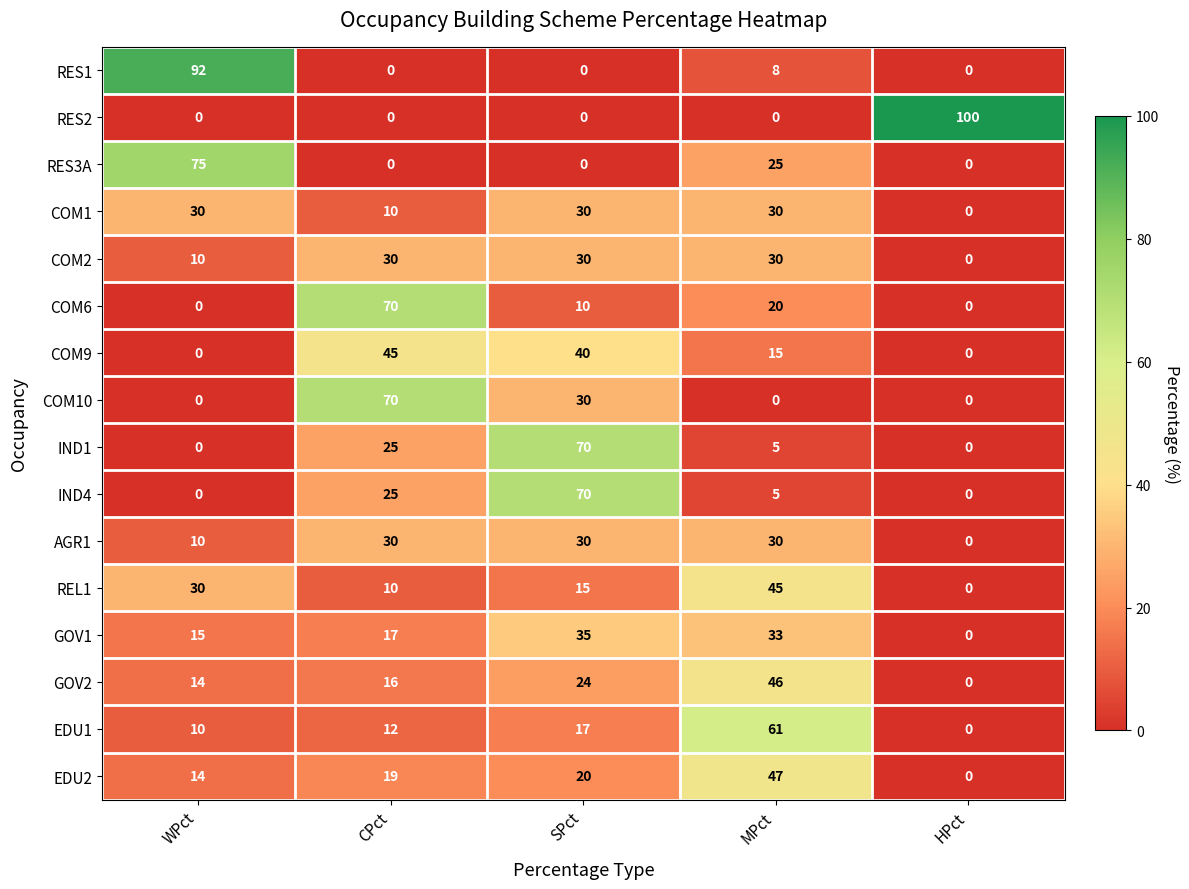

At which label is COM6 closest to 35?

MPct